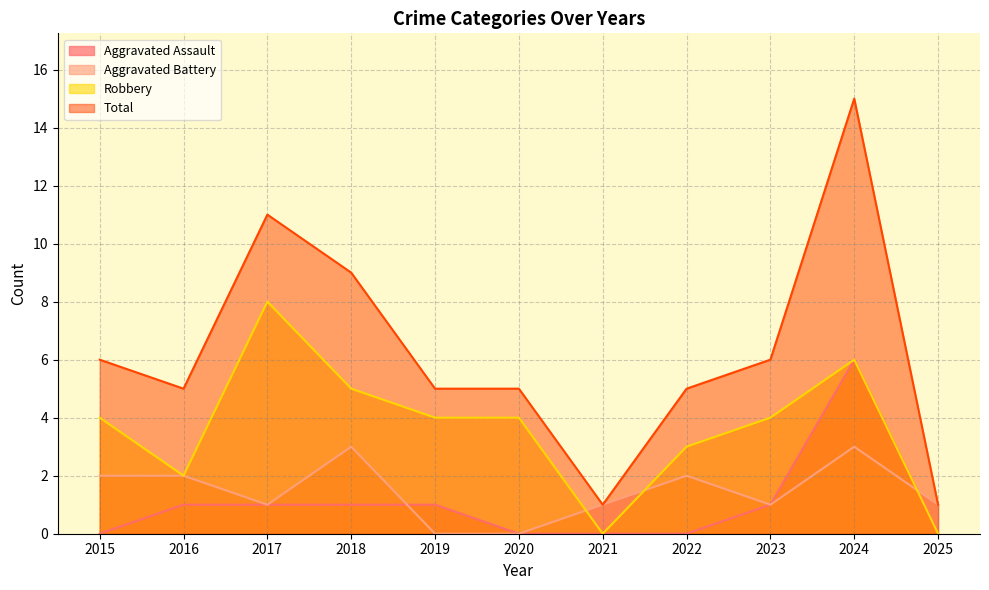

Between 2018 and 2025, which series saw the biggest shift?

Total